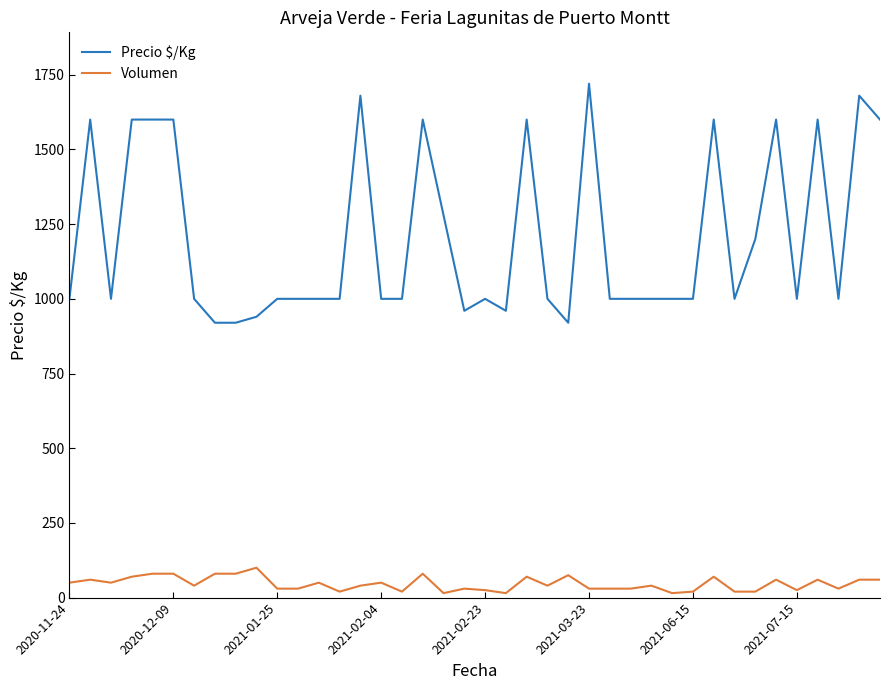

Which series has the largest total across all categories?

Precio $/Kg